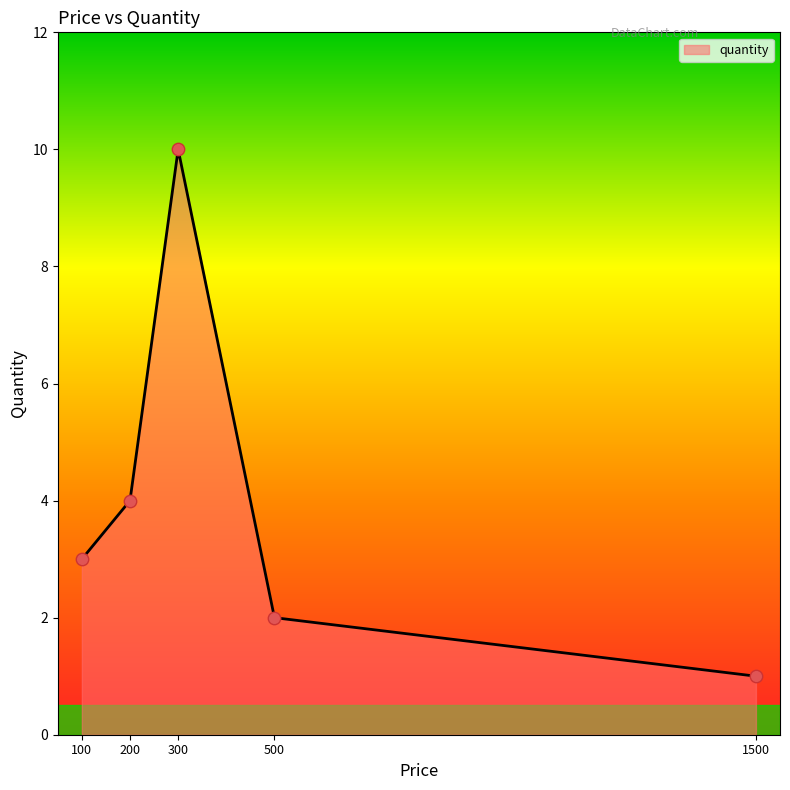

What is the change in value from 200 to 300?

+6